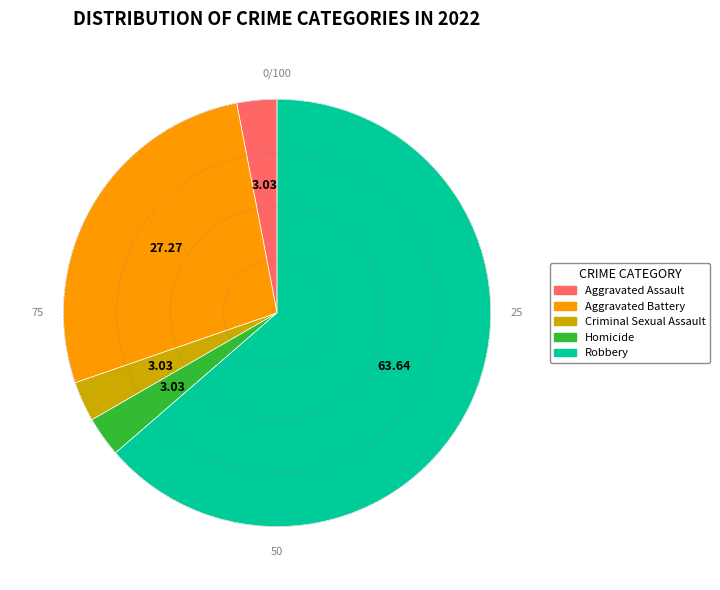

Do Aggravated Battery and Robbery together represent more than half of the pie?

Yes